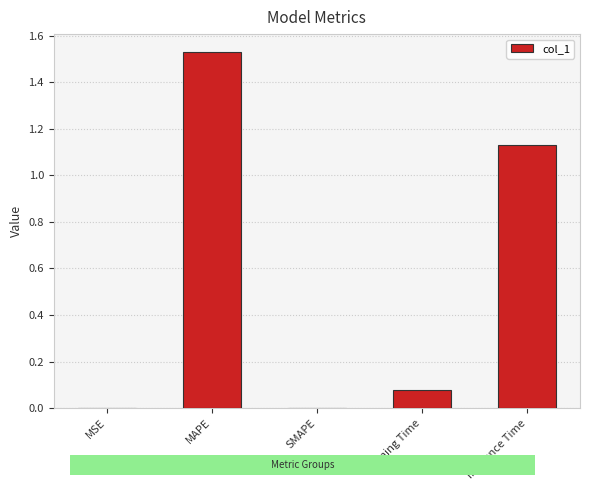

The chart shows a value of 1.8 at Inference Time. True or false?

False